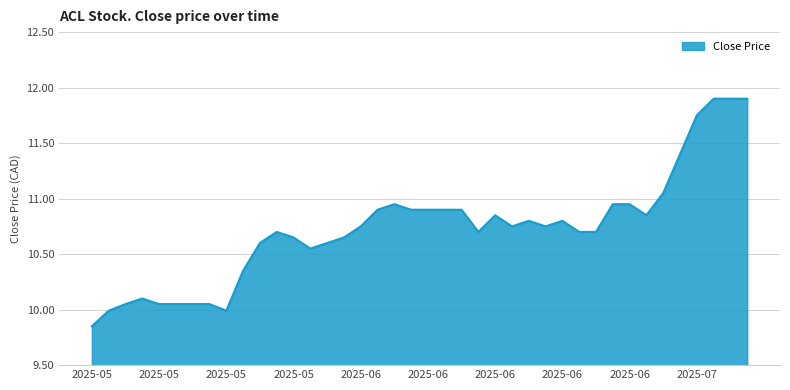

Rank the categories by value from highest to lowest.

2025-07-07, 2025-07-04, 2025-07-03, 2025-07-02, 2025-07-01, 2025-06-30, 2025-06-26, 2025-06-25, 2025-06-06, 2025-06-12, 2025-06-11, 2025-06-10, 2025-06-09, 2025-06-05, 2025-06-27, 2025-06-16, 2025-06-20, 2025-06-18, 2025-06-19, 2025-06-17, 2025-06-04, 2025-06-24, 2025-06-23, 2025-06-13, 2025-05-28, 2025-06-03, 2025-05-29, 2025-06-02, 2025-05-27, 2025-05-30, 2025-05-26, 2025-05-16, 2025-05-22, 2025-05-21, 2025-05-20, 2025-05-19, 2025-05-15, 2025-05-23, 2025-05-14, 2025-05-13